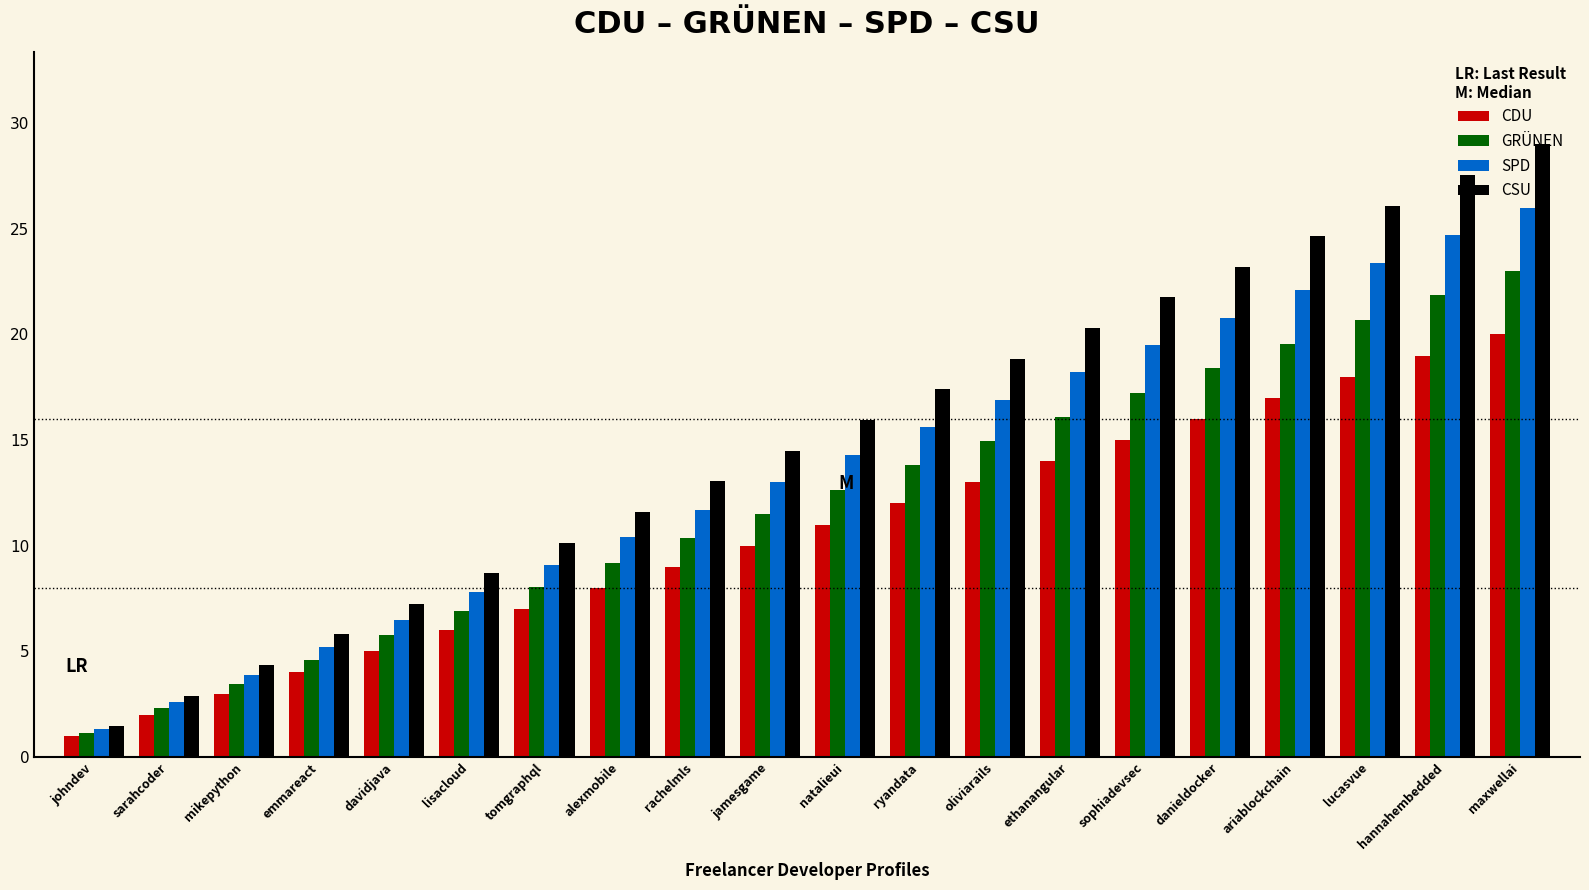

What is the difference between the CSU values at rachelmls and mikepython?

8.7